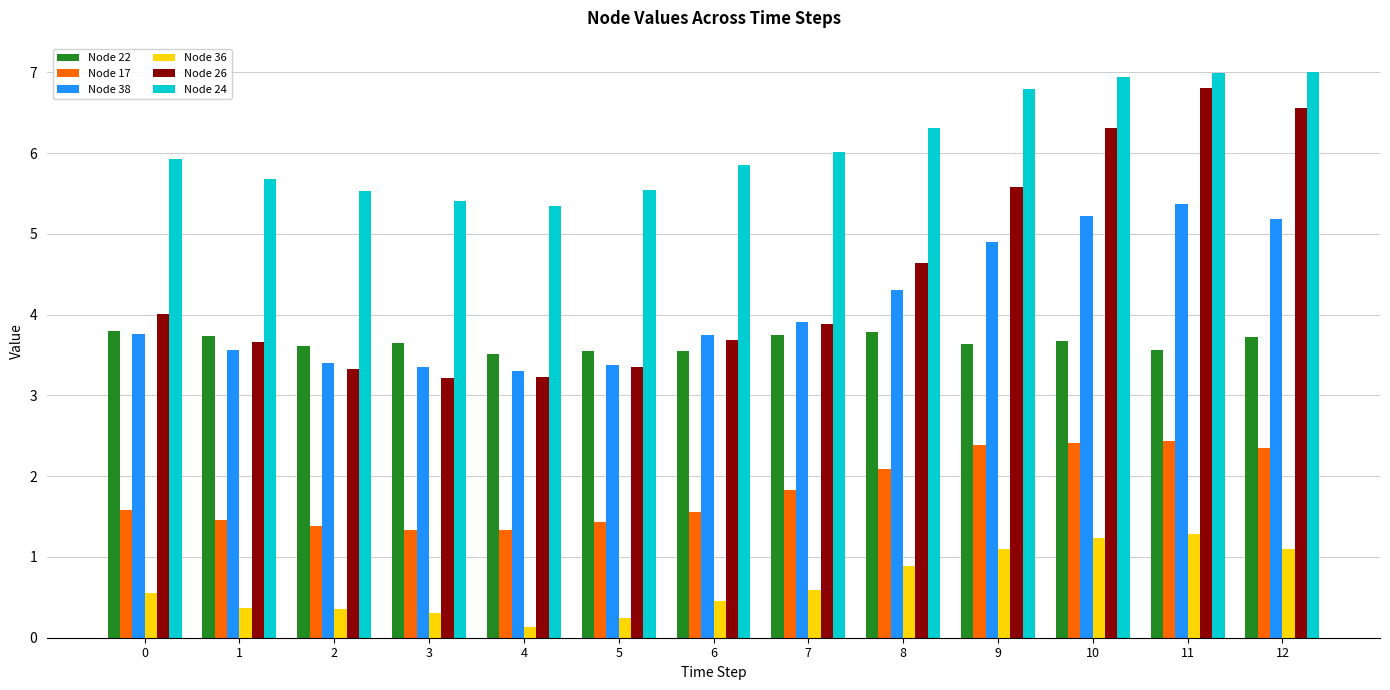

Which category has the highest value in the Node 26 series?

11